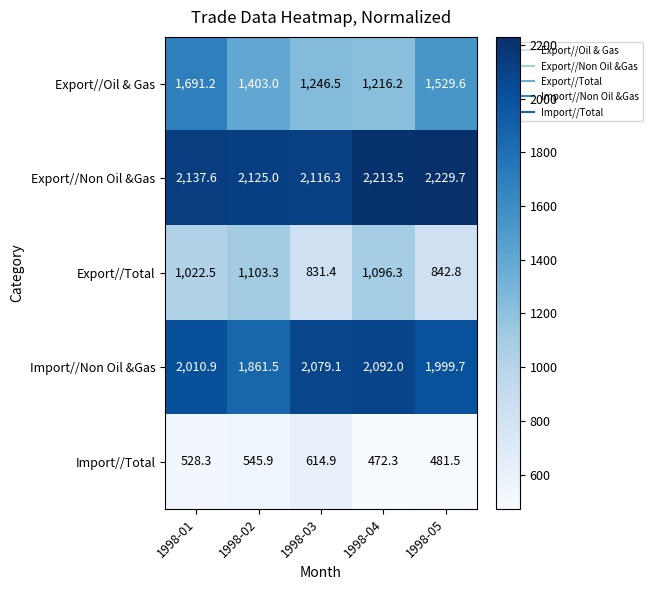

Between 1998-01 and 1998-03, which series saw the biggest shift?

Export//Oil & Gas